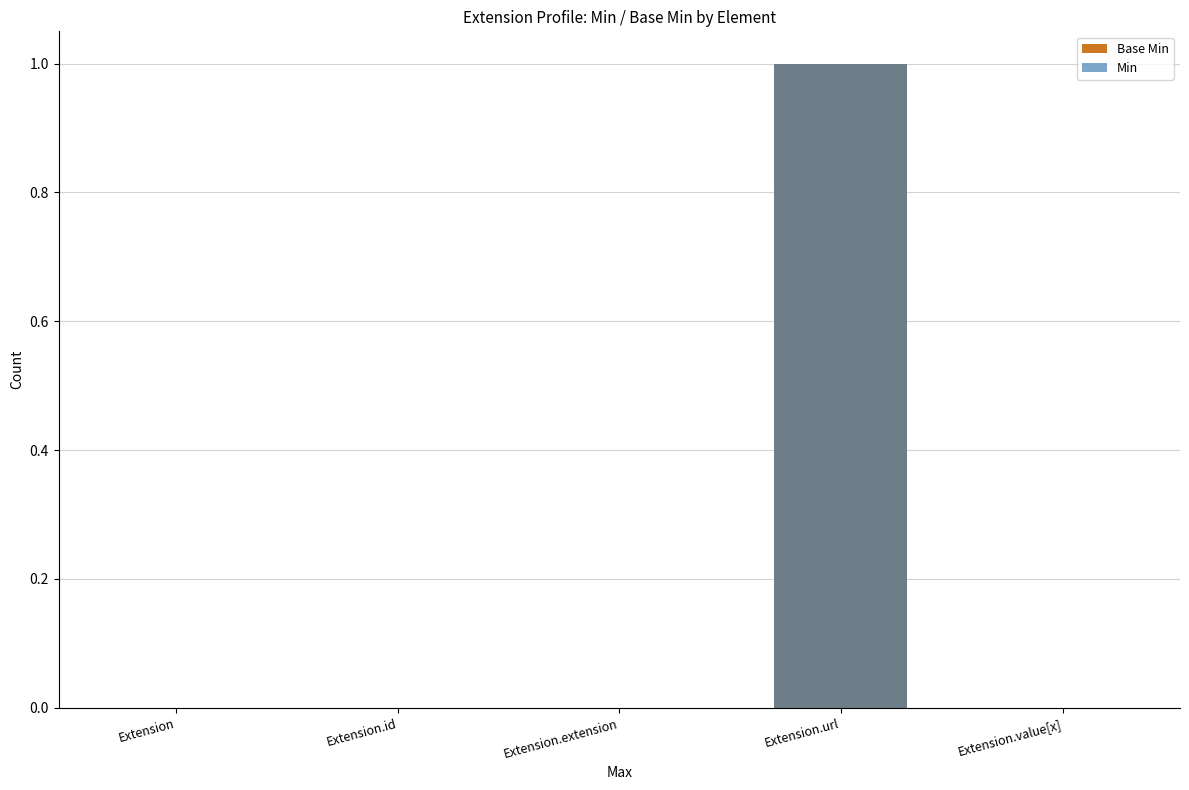

The Base Min series shows 0 at Extension.value[x]. True or false?

True